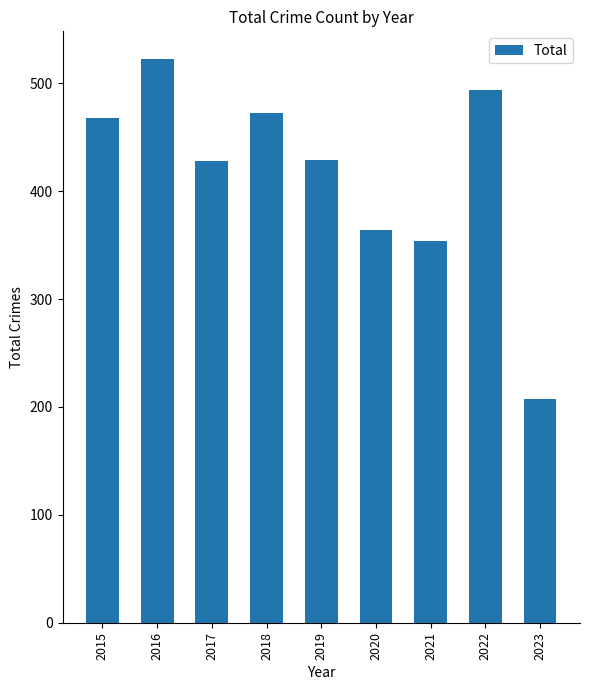

Are the bars horizontal?

No